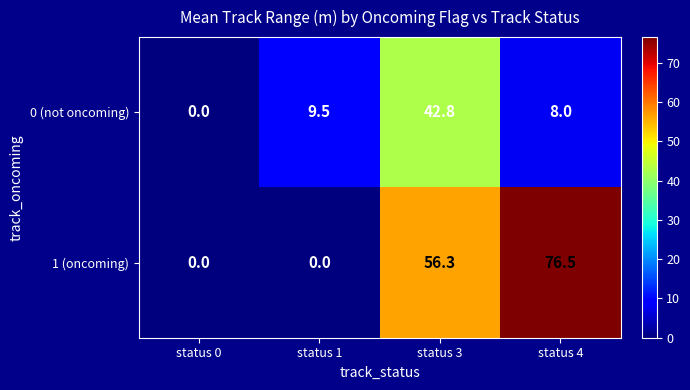

Rank the series at status 1 from highest to lowest value.

0 (not oncoming), 1 (oncoming)